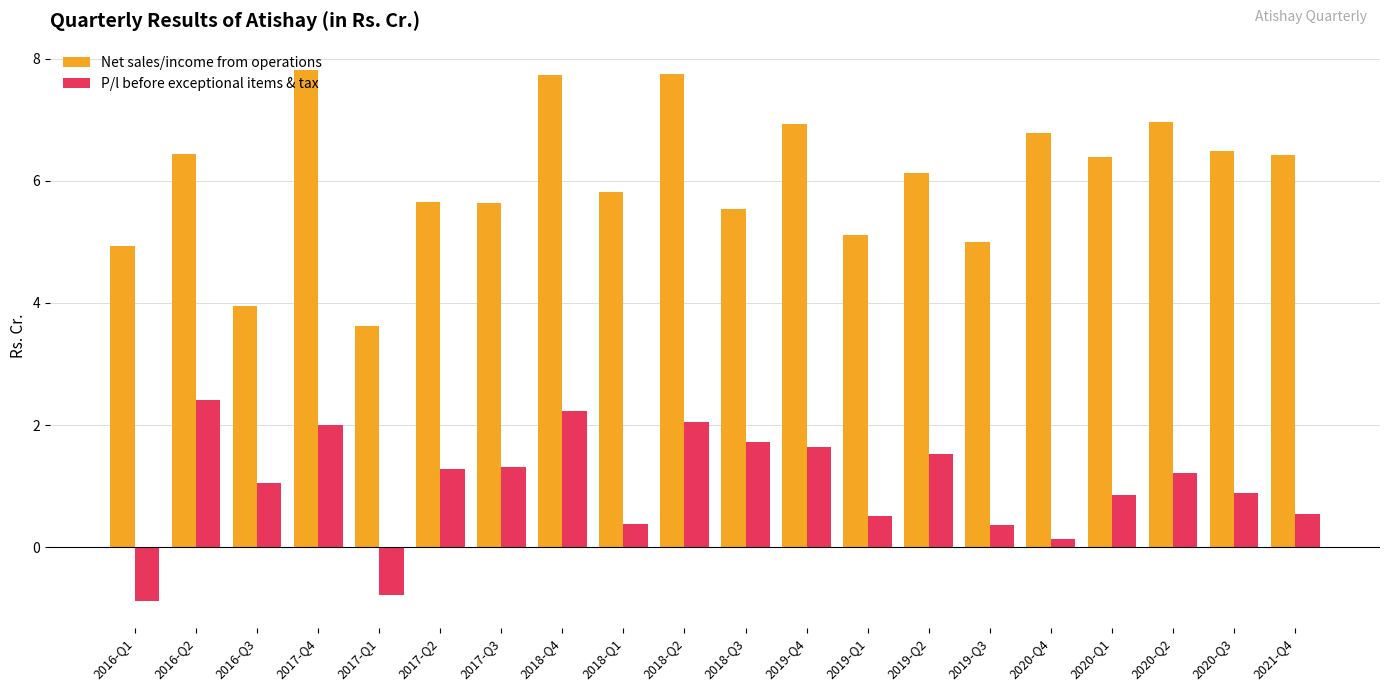

What is the label of the 20th bar from the right?

2016-Q1